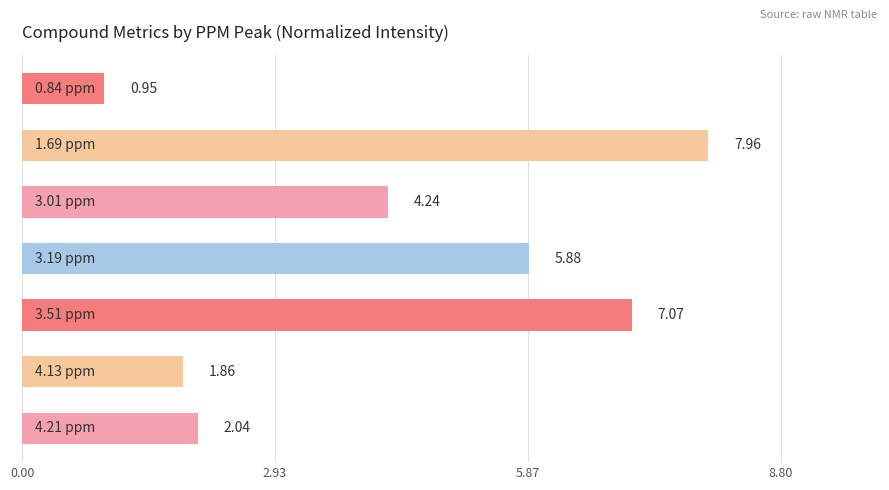

What is the average value?

4.3